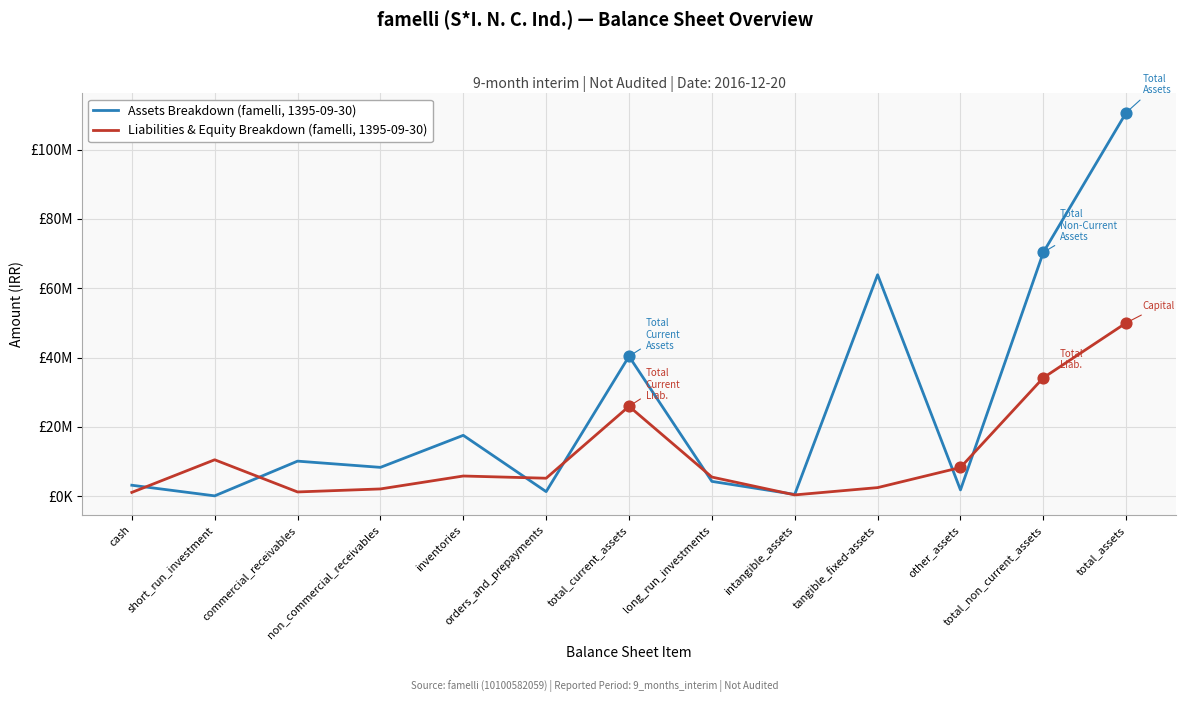

At how many categories does at least one series exceed 56981729?

3